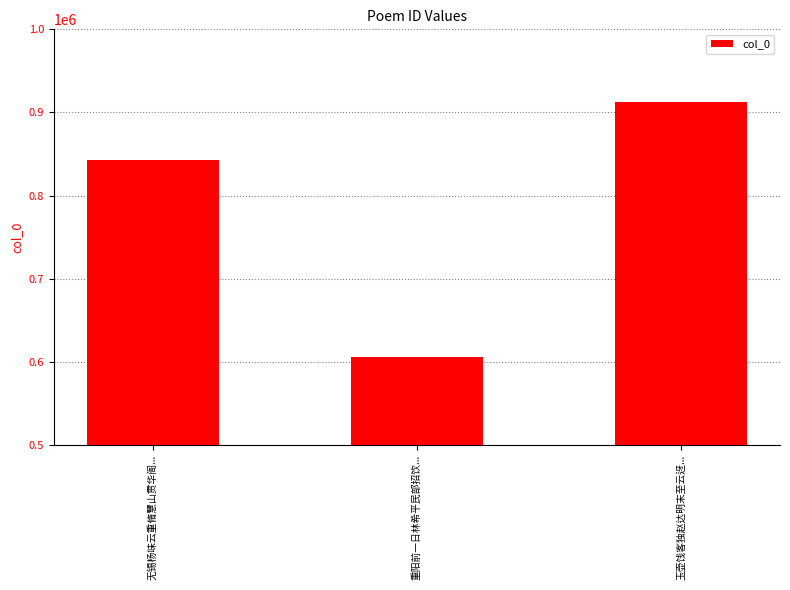

What is the label of the 2nd bar from the left?

重阳前一日林希平民部招饮...